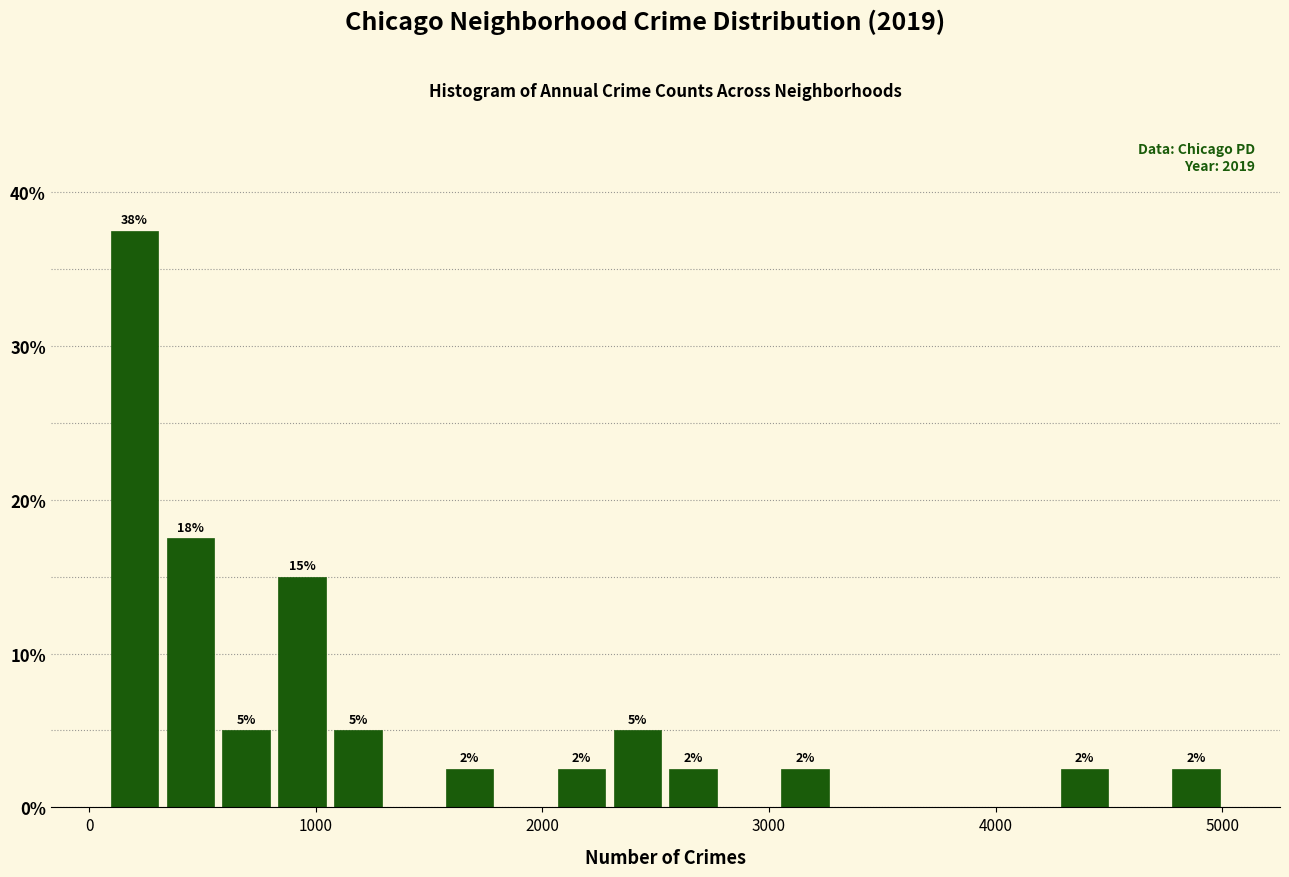

Around what value on the x-axis is the tallest bar? Give the approximate position of its centre, as read against the axis.

200